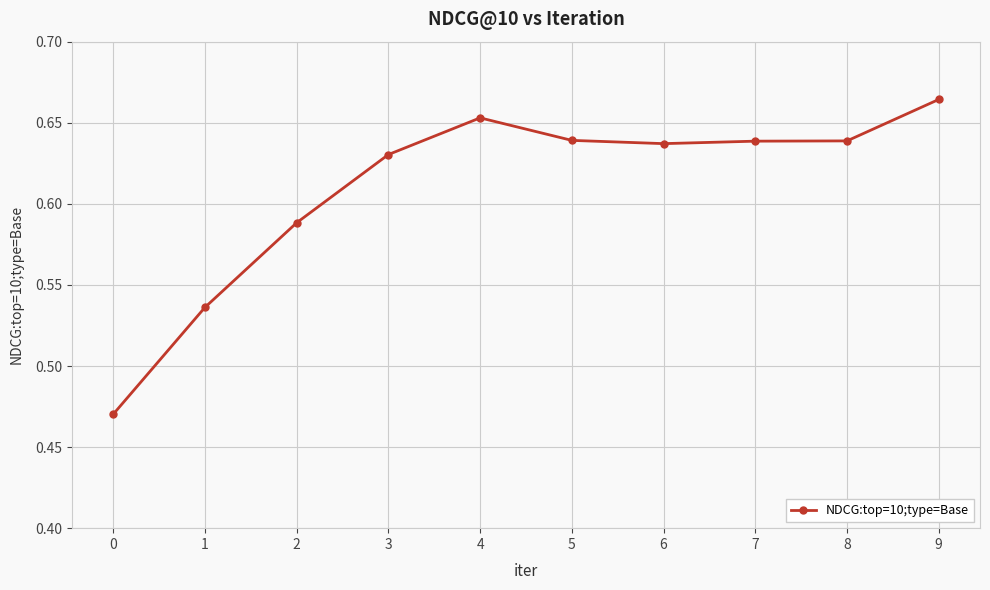

Which category has the highest value across all series?

9